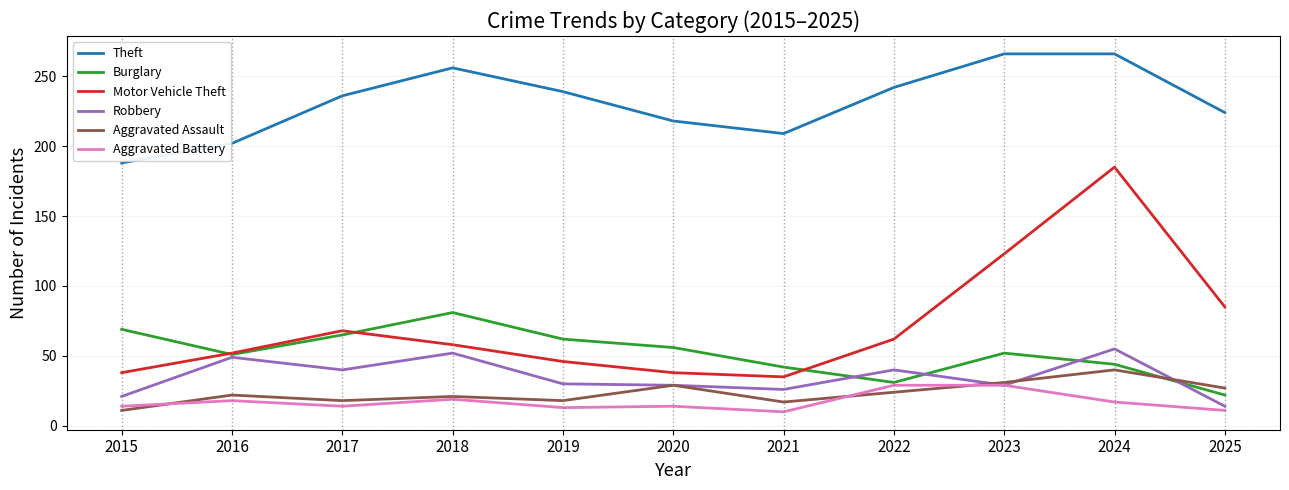

What is the difference between the maximum and second lowest values in the Burglary series?

50